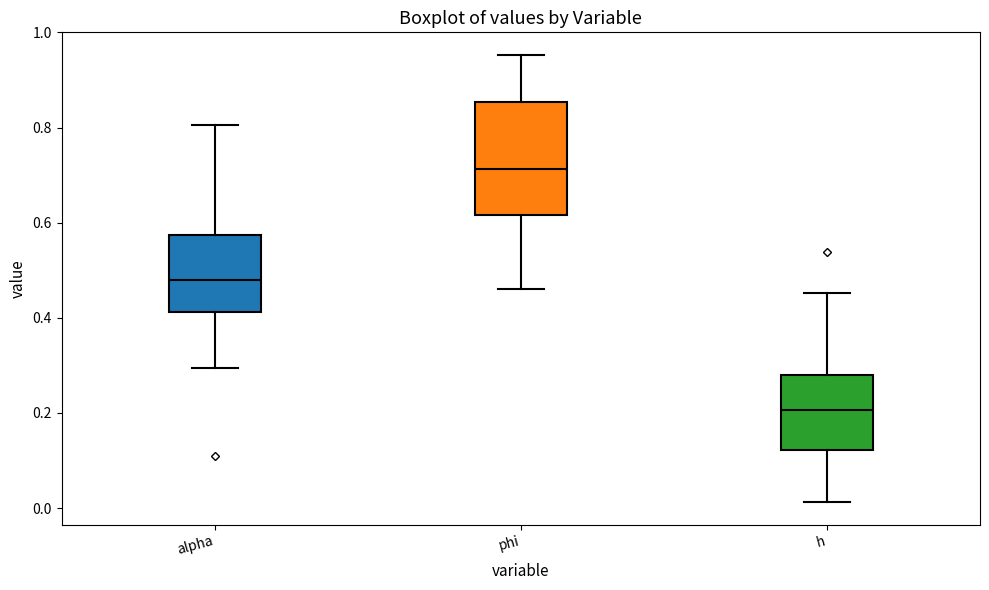

Reading left to right, read every box against the y-axis: the position of its median line, the range the box covers, and the ends of its whiskers. The values are not printed on the chart, so give them approximately, as read against the axis.

alpha: median 0.48, box 0.42 to 0.58, whiskers 0.30 to 0.80
phi: median 0.72, box 0.62 to 0.86, whiskers 0.46 to 0.96
h: median 0.20, box 0.12 to 0.28, whiskers 0.02 to 0.46